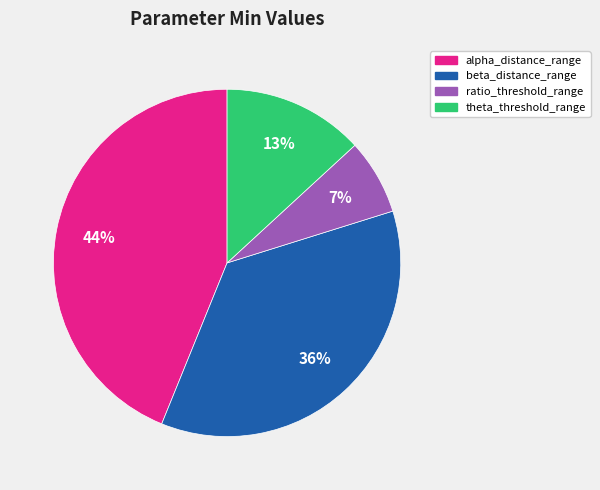

Is there any slice that represents more than half of the pie?

No